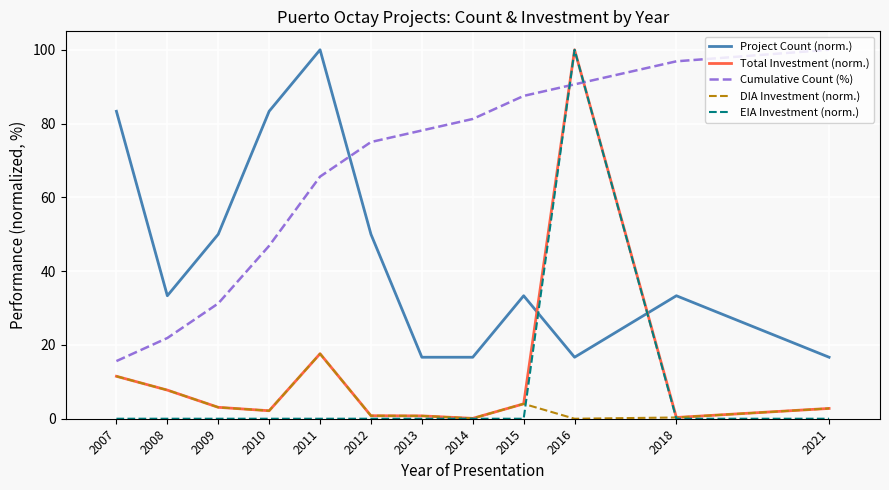

What is the sum of all Cumulative Count (%) values?

790.6